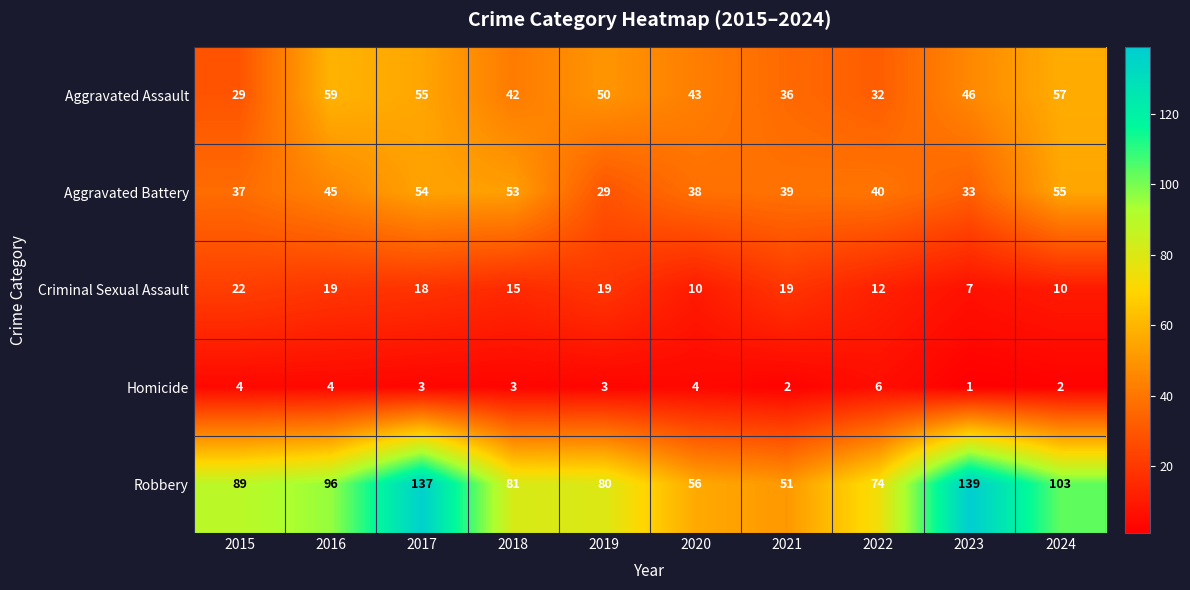

What is the average value of the Robbery series?

91